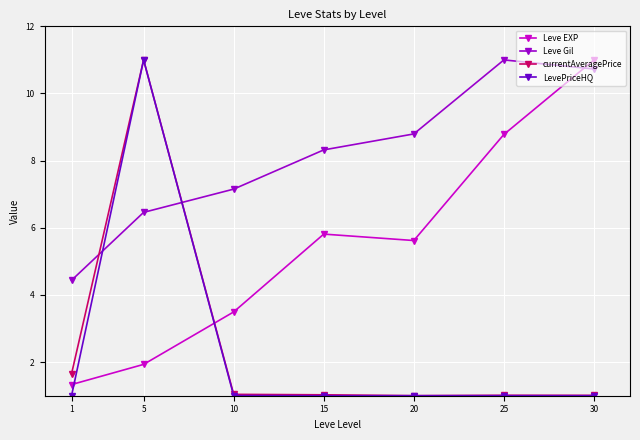

How many lines are shown in the chart?

4